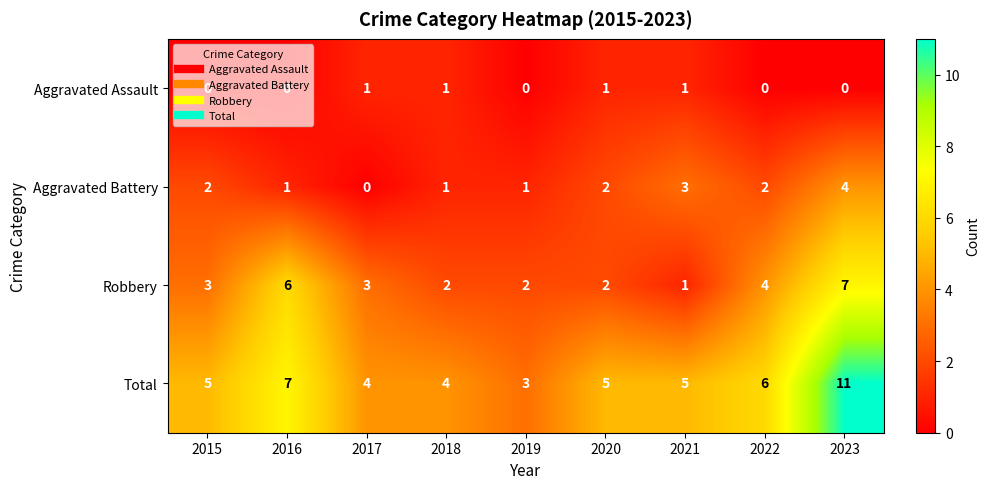

How many series are shown in this chart?

4